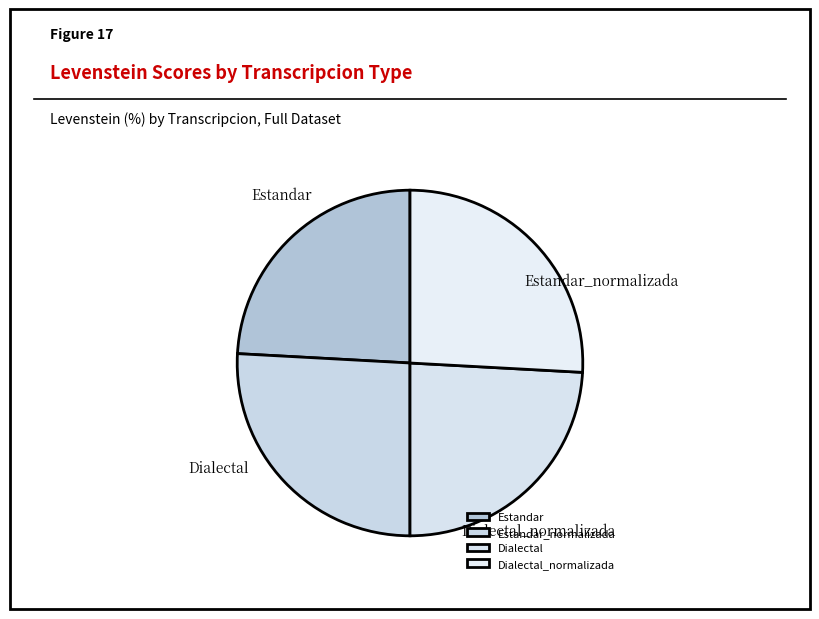

What percentage is the Estandar slice, to the nearest percent?

24%